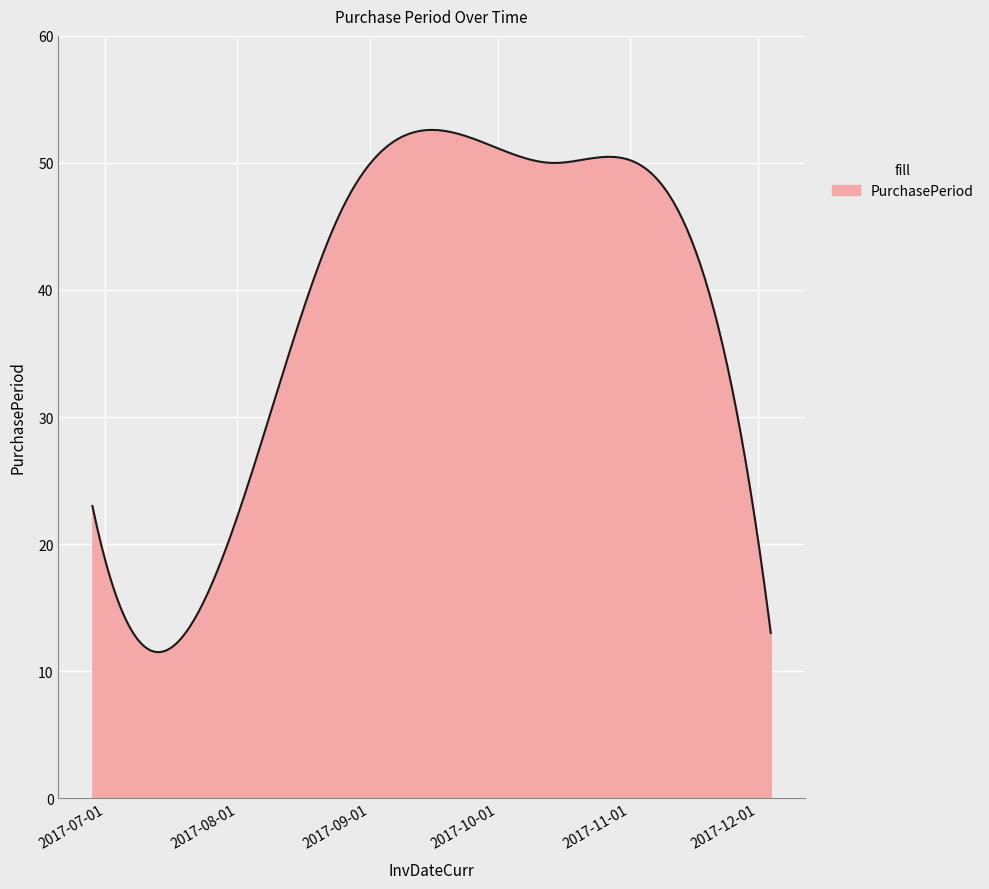

What is the difference between the maximum and minimum values?

41.1